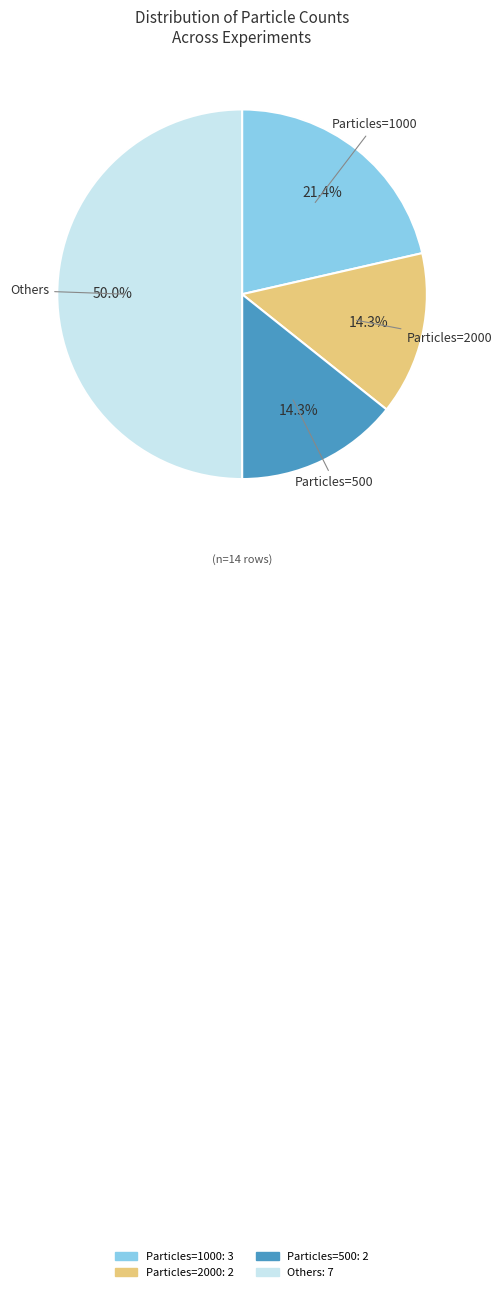

How many slices are in this pie chart?

4